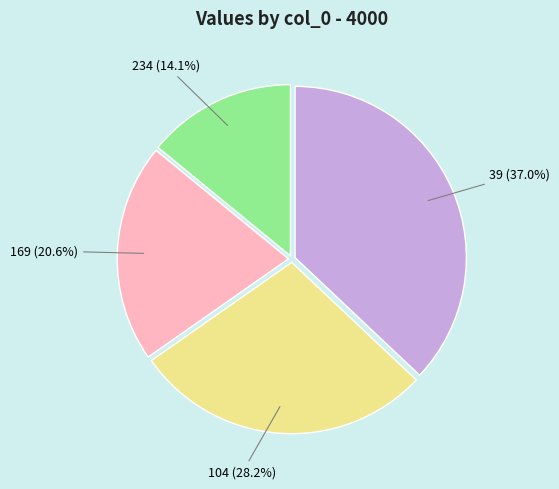

Is there any slice that represents more than half of the pie?

No